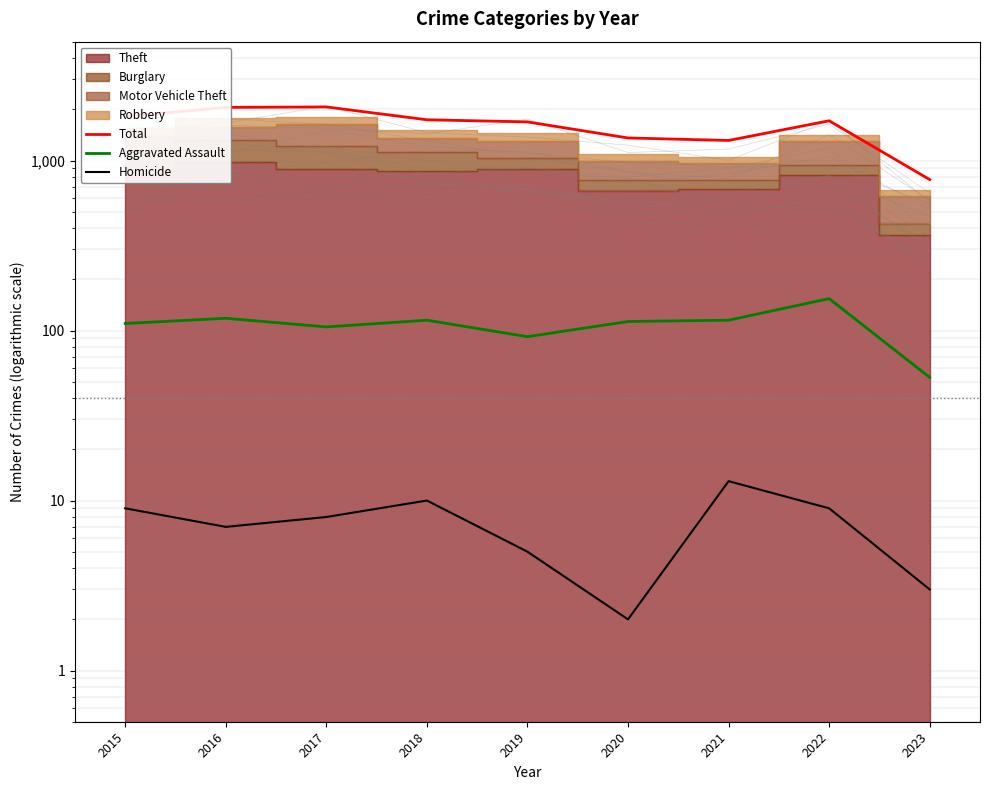

Does the chart have visible grid lines?

Yes